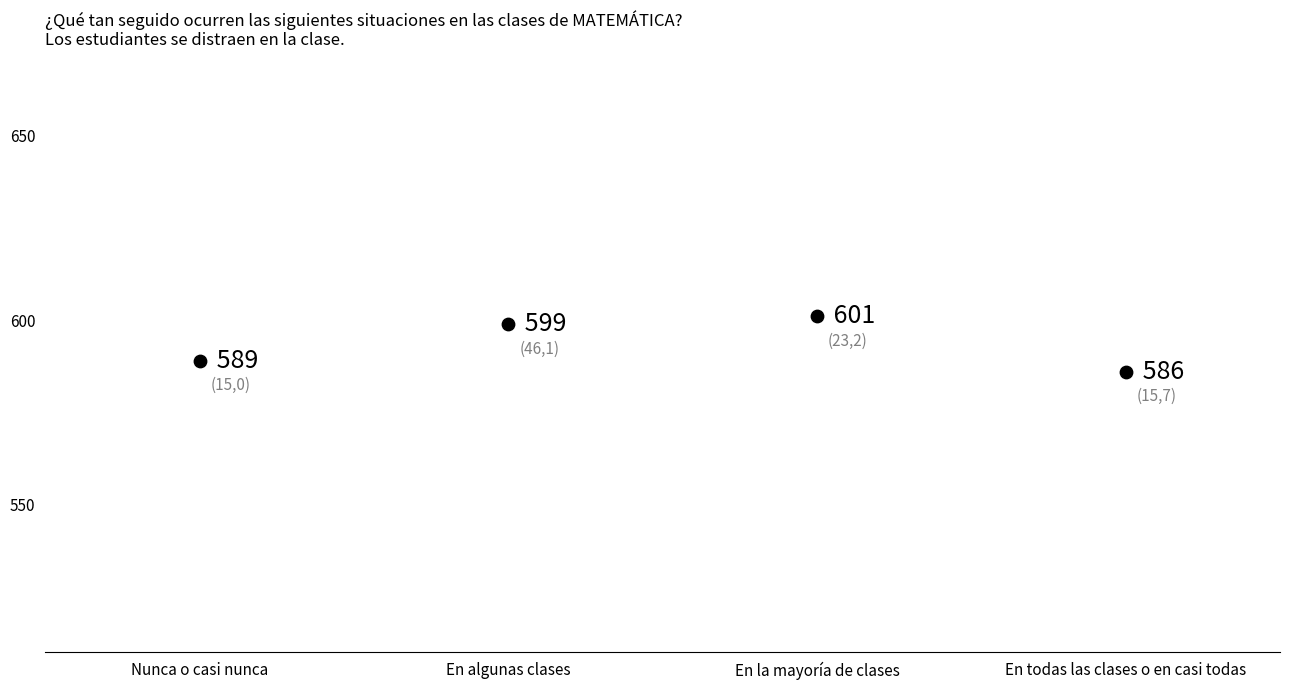

What Y value in the scatter plot is closest to 593?

589